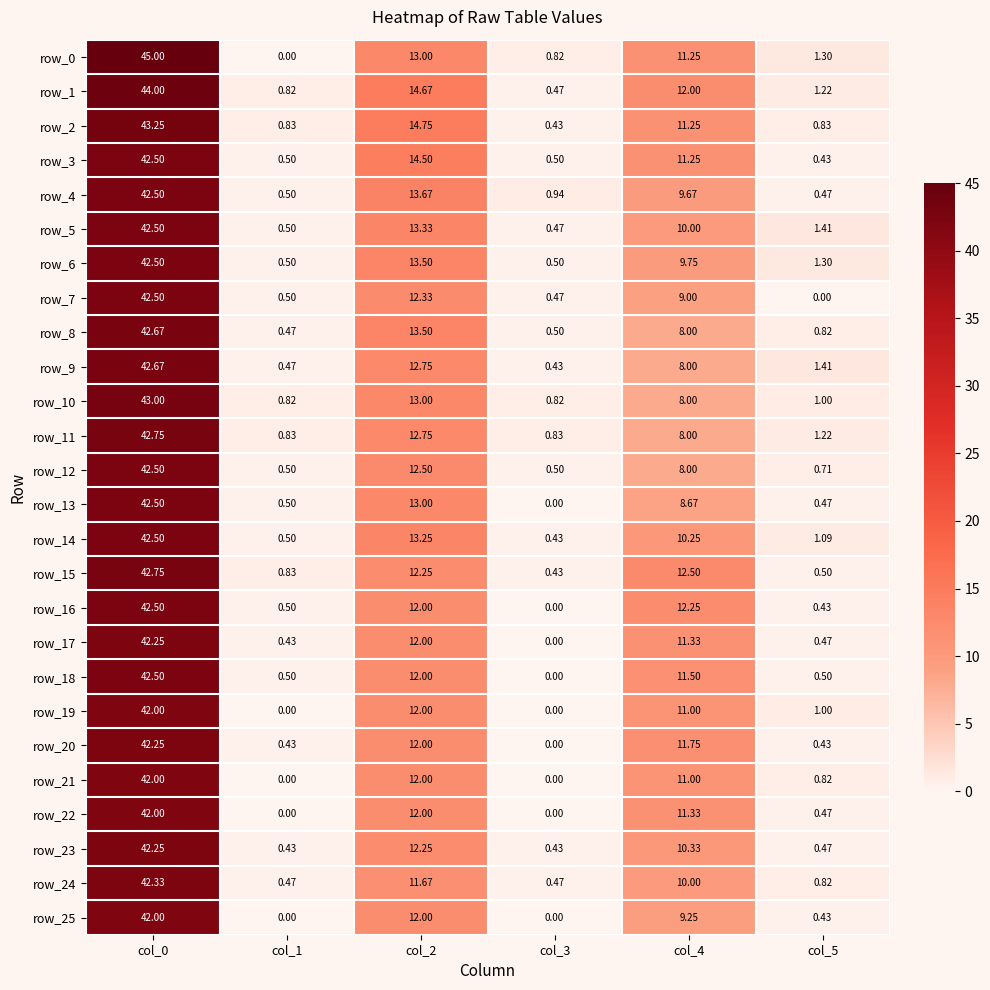

Is the value of row_17 at col_4 greater than the value of row_11 at col_3?

Yes